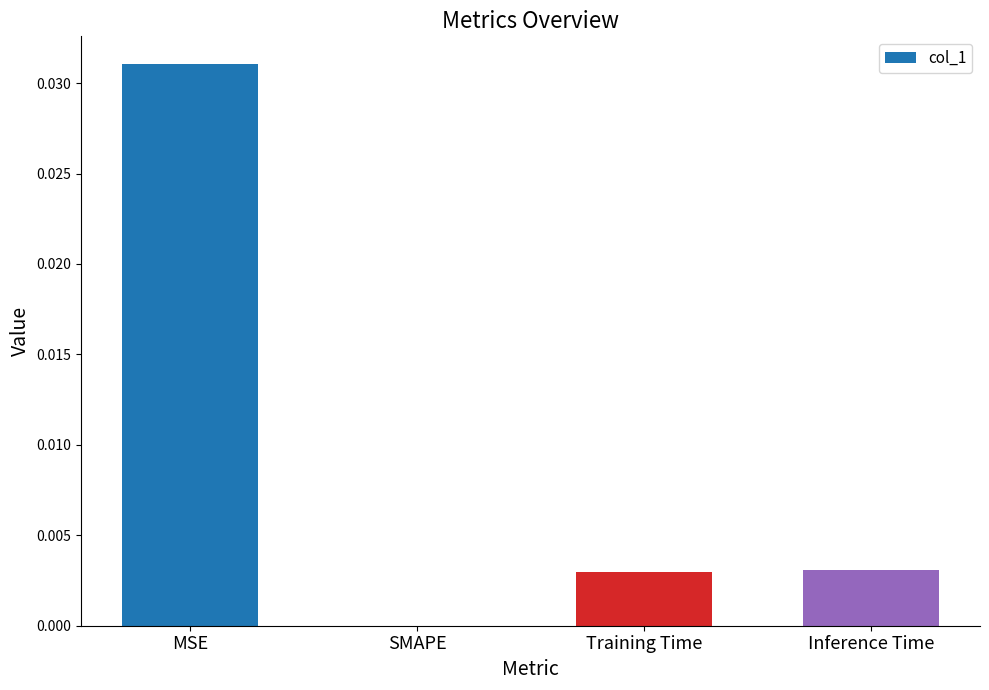

True or false: the data shows 0.0 at MSE.

True